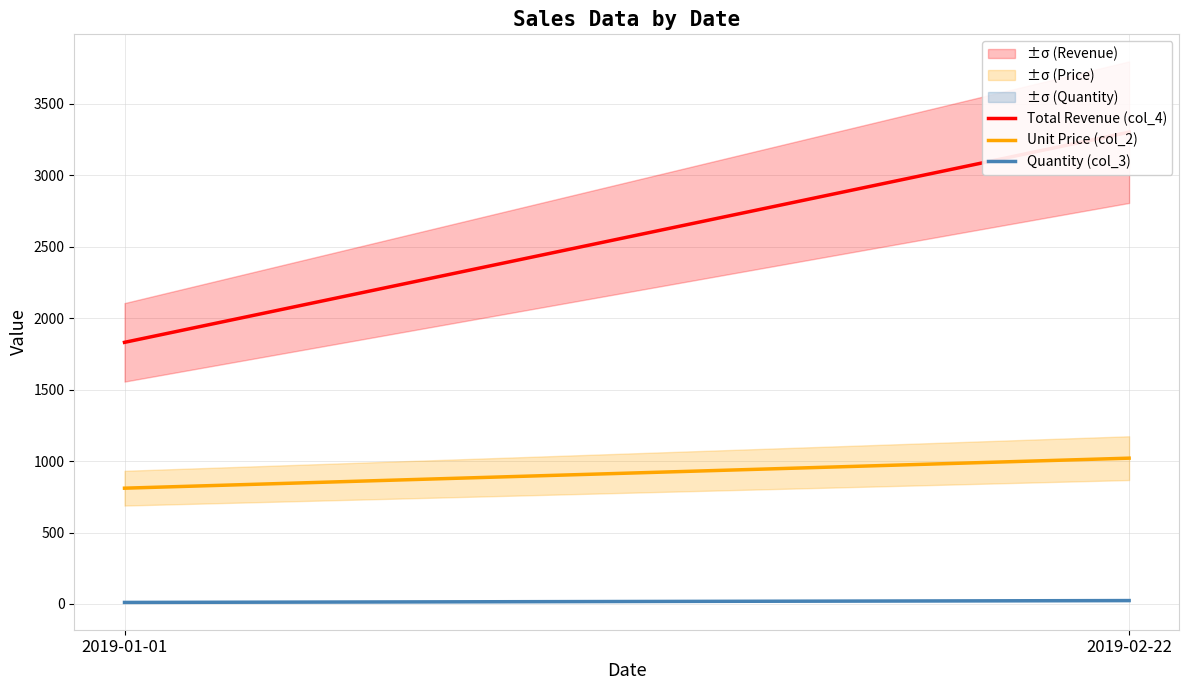

Rank the series by their maximum value, from lowest to highest.

Quantity (col_3), Unit Price (col_2), Total Revenue (col_4)